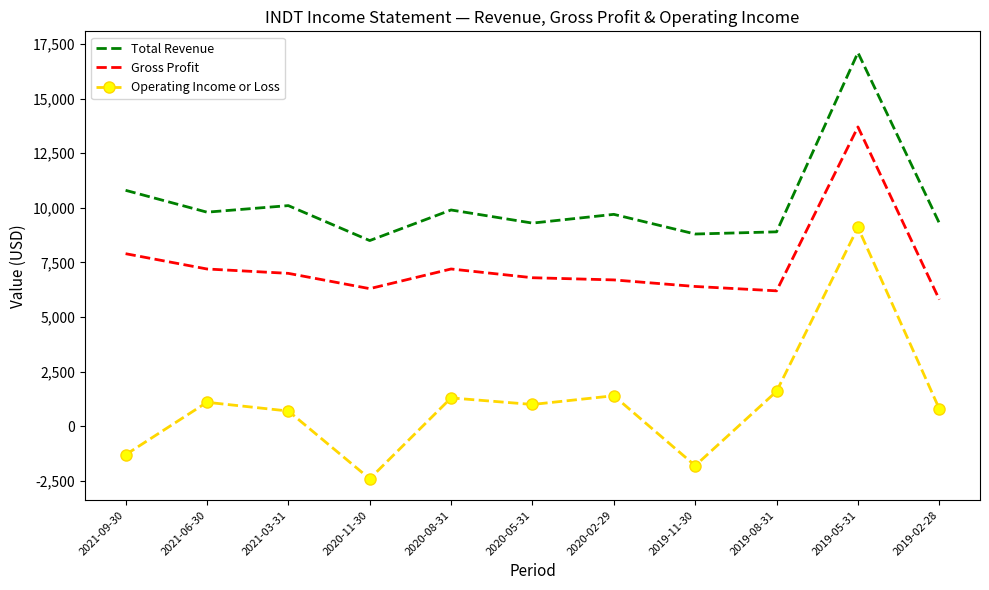

How many values in the Gross Profit series are below 6800?

5